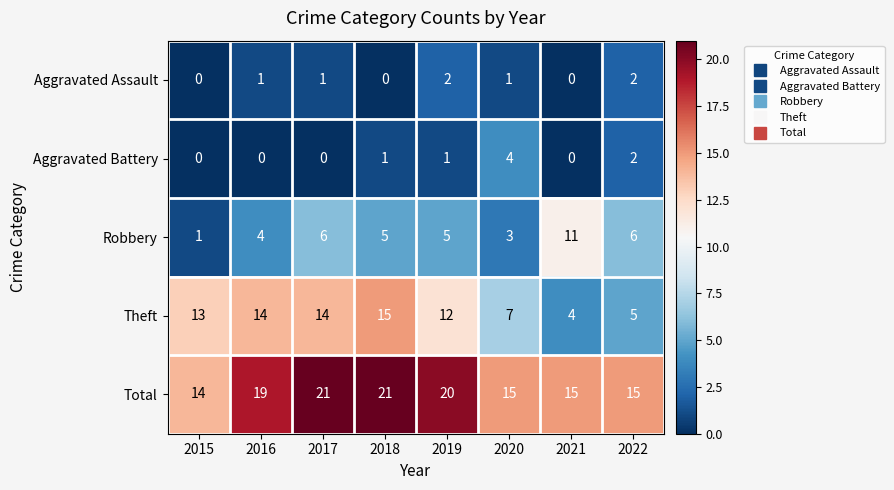

How many Total values are between 15 and 21?

7